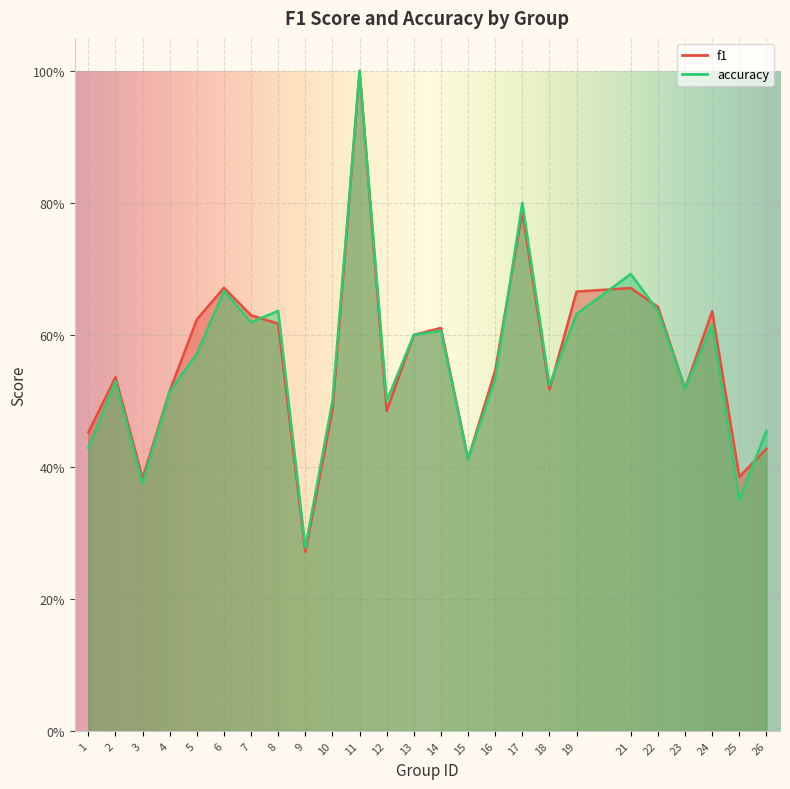

What are all the series names shown in the legend?

f1, accuracy